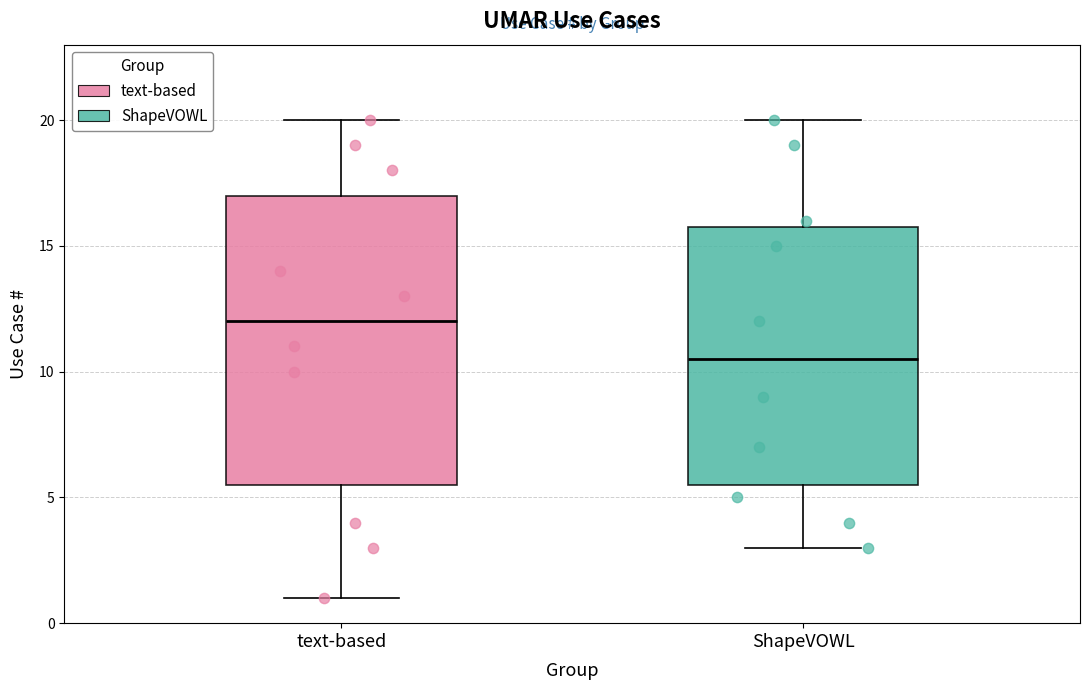

Reading left to right, transcribe this box plot: for each box, give where its median line is, the range the box spans, and where its two whiskers end, as read against the y-axis. The values are not printed on the chart, so give them approximately, as read against the axis.

text-based: median 12.0, box 5.5 to 17.0, whiskers 1.0 to 20.0
ShapeVOWL: median 10.5, box 5.5 to 16.0, whiskers 3.0 to 20.0